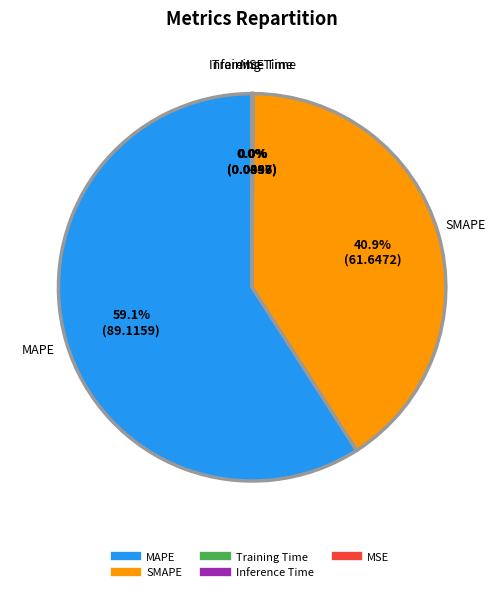

What percentage is NOT represented by MAPE?

40.9%